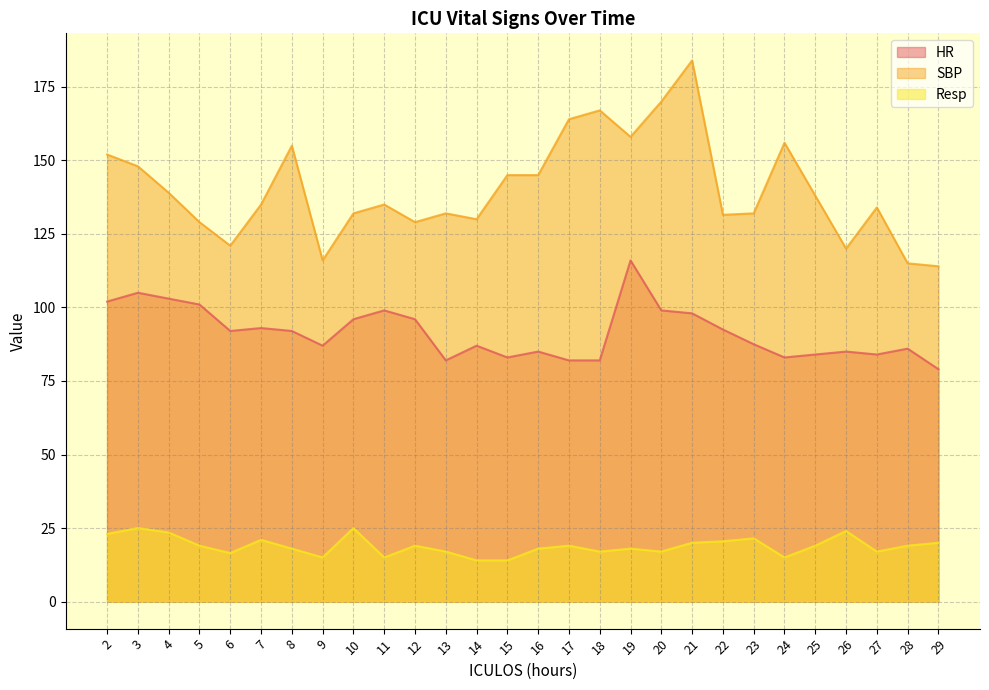

Which series has the largest total across all categories?

SBP